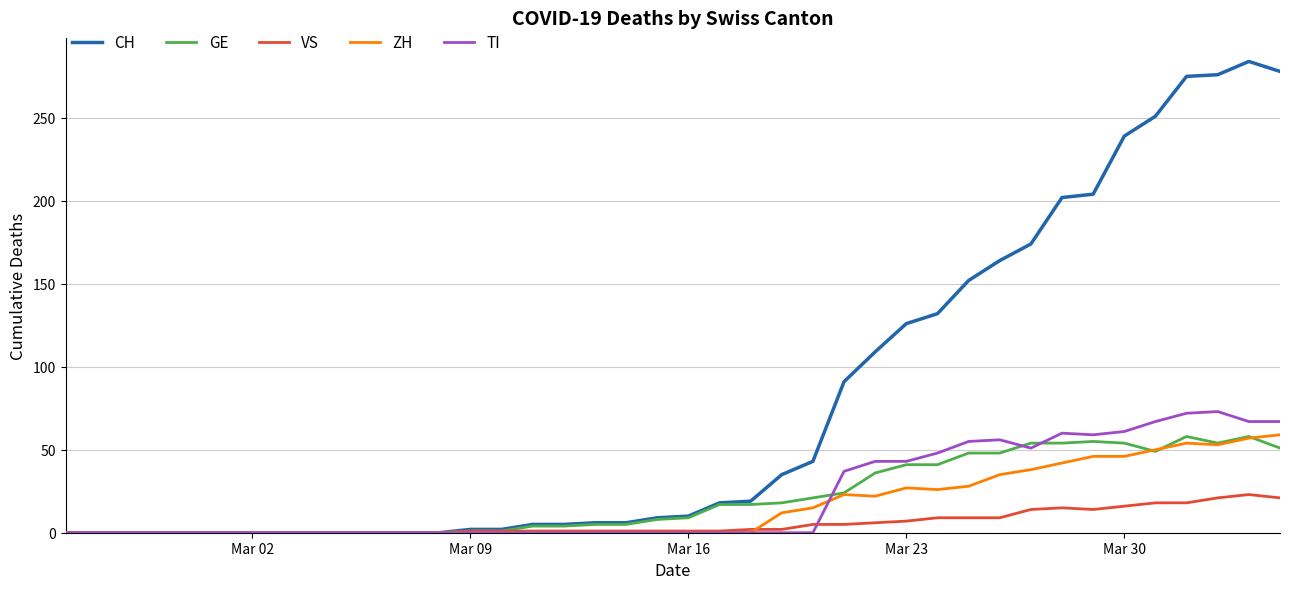

Which series has the largest total across all categories?

CH